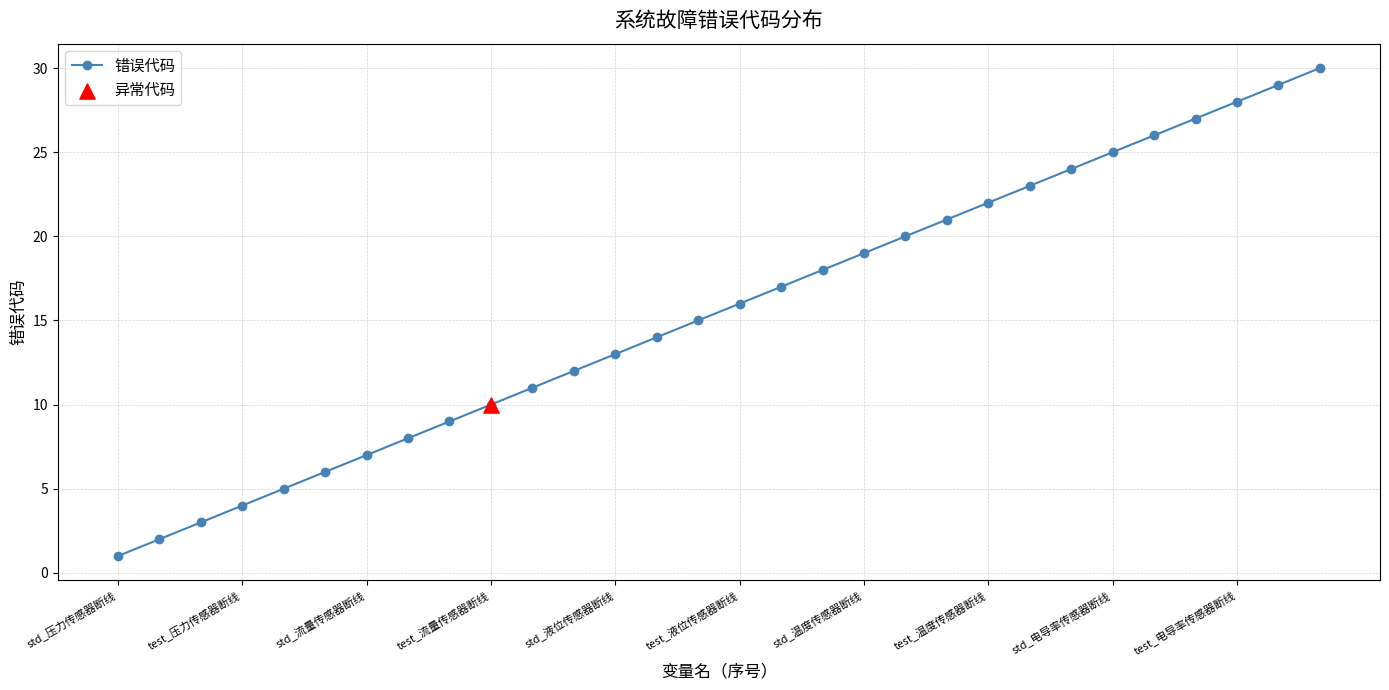

True or false: there are more than 1 points higher than both neighbors.

False